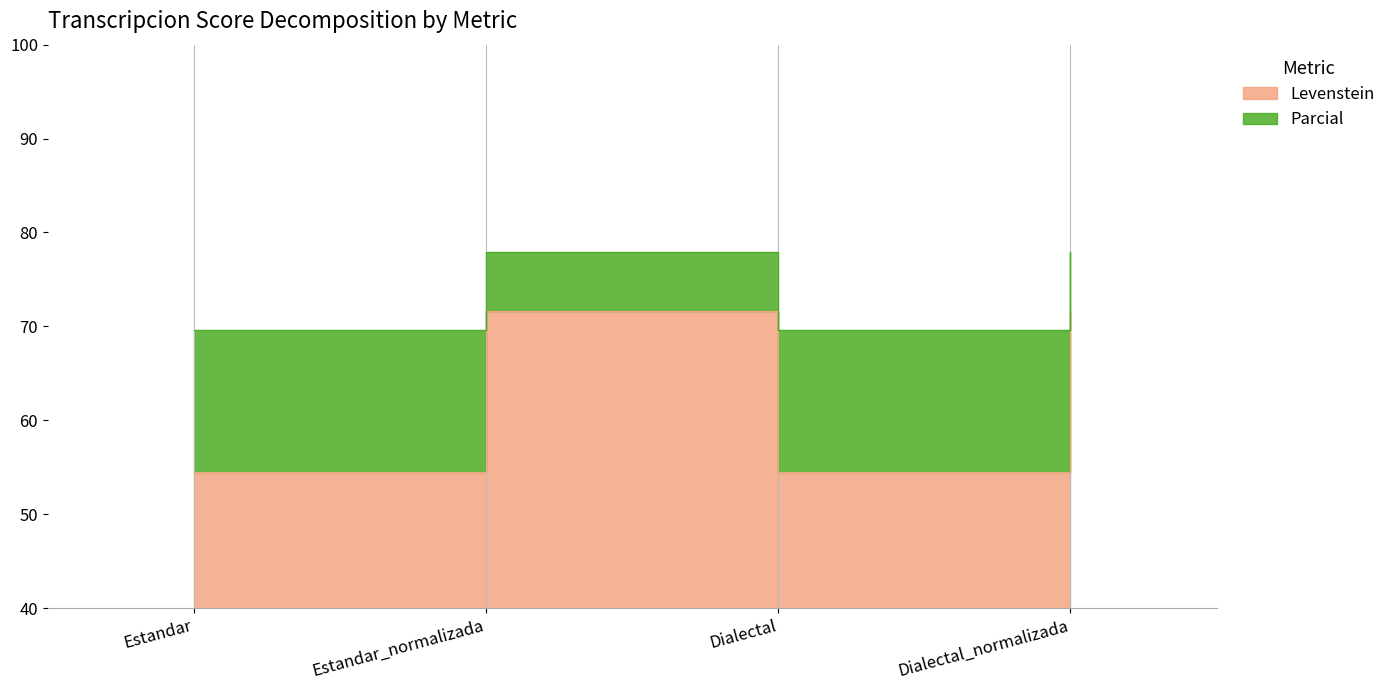

At Estandar, list the series in order from largest to smallest.

Parcial, Levenstein